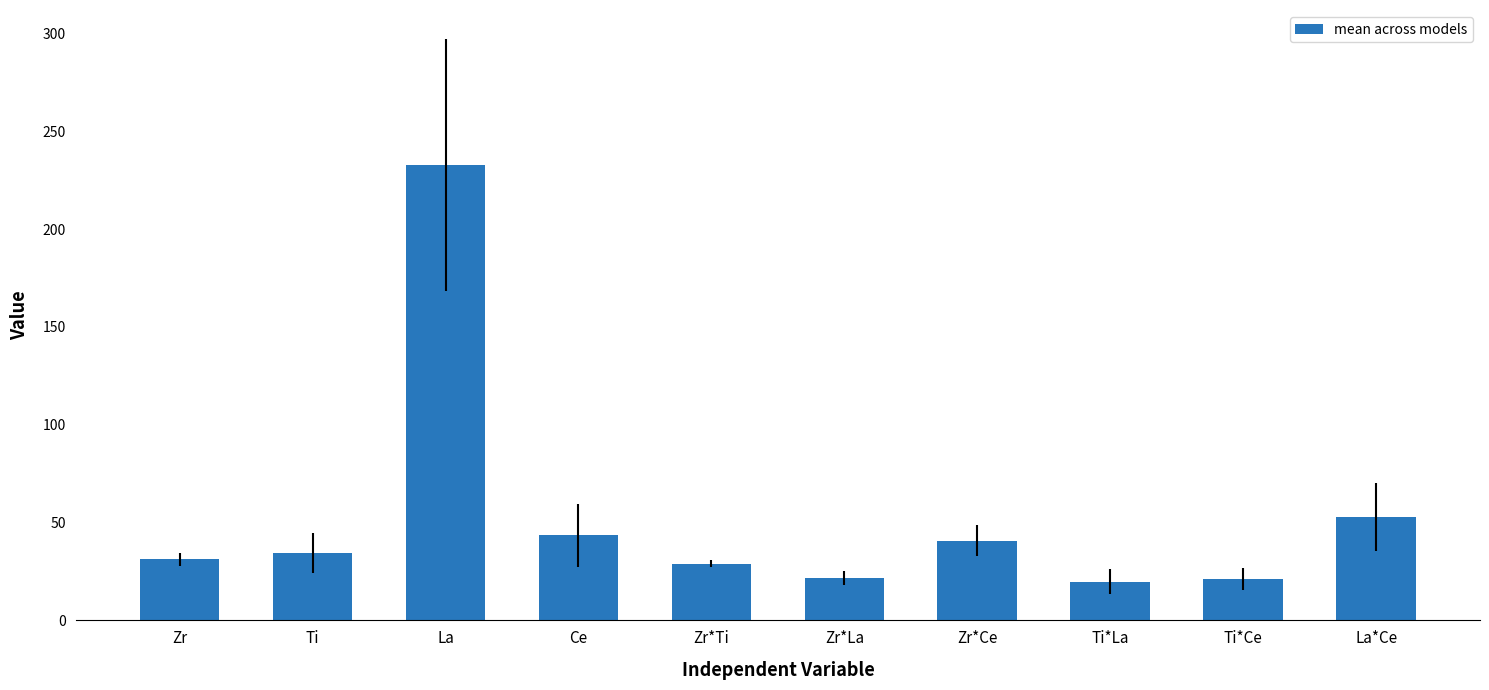

Which has a higher value, Ti*La or Zr*Ce?

Zr*Ce